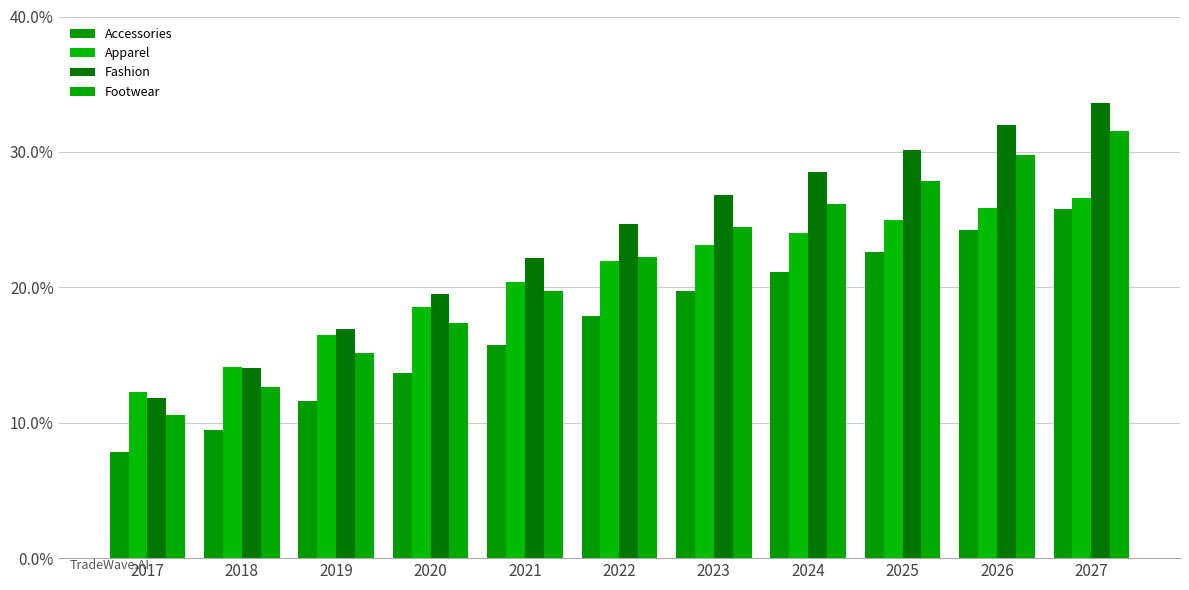

How many data points does each series have?

11